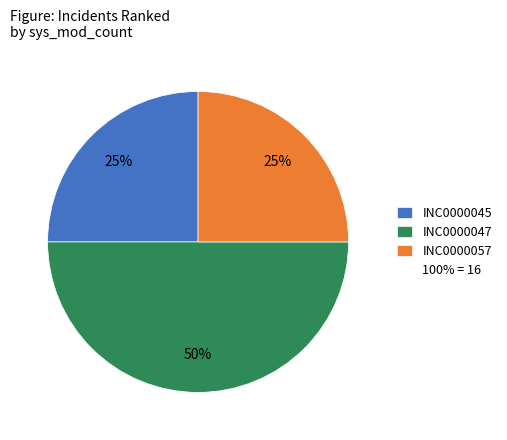

To the nearest percent, what is the difference between the largest and smallest slice percentages?

25%